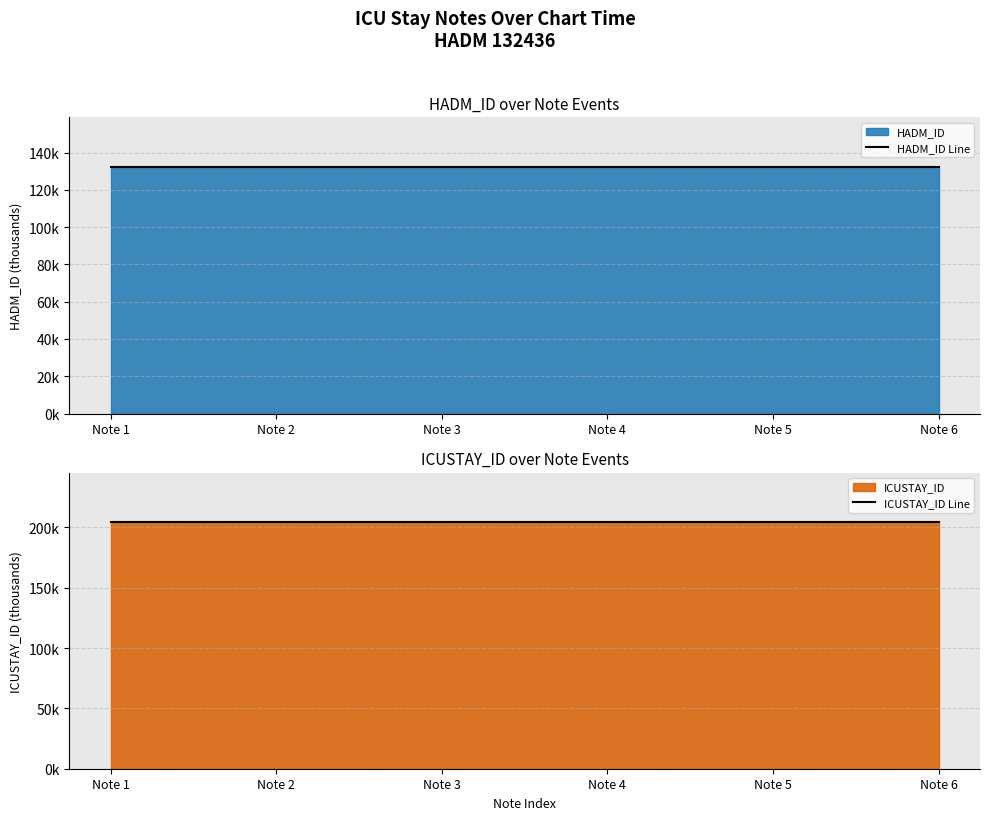

Which series changed the most between Note 1 and Note 6?

HADM_ID Line